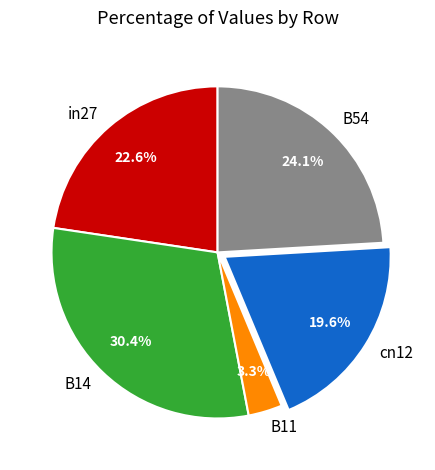

Rank the categories by value from highest to lowest.

B14, B54, in27, cn12, B11